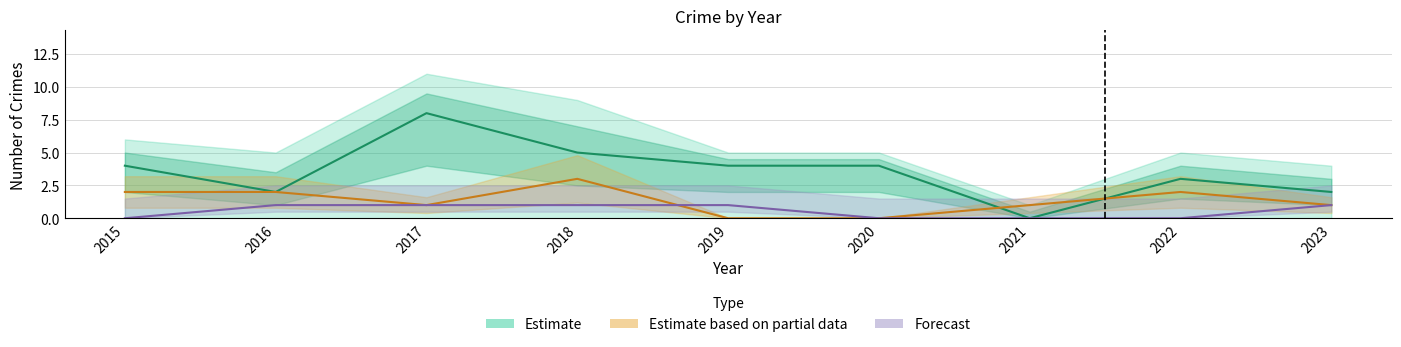

Reading left to right, extract all data points from this chart.

Robbery: 2015=4	2016=2	2017=8	2018=5	2019=4	2020=4	2021=0	2022=3	2023=2
Aggravated Battery: 2015=2	2016=2	2017=1	2018=3	2019=0	2020=0	2021=1	2022=2	2023=1
Aggravated Assault: 2015=0	2016=1	2017=1	2018=1	2019=1	2020=0	2021=0	2022=0	2023=1